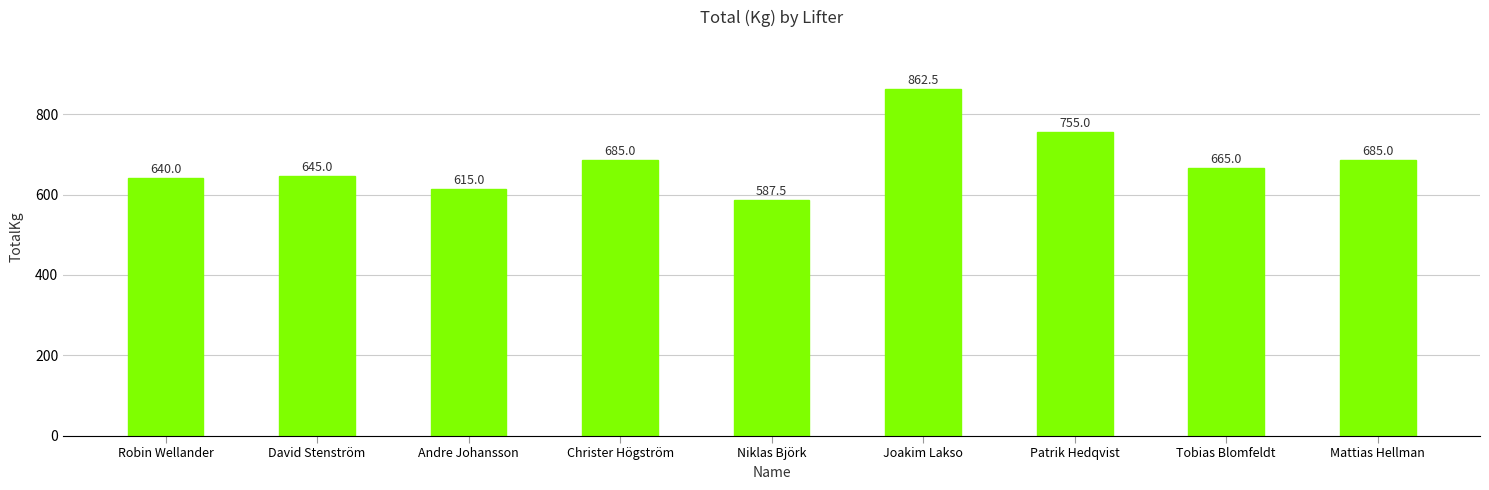

What is the sum of all values?

6140.0